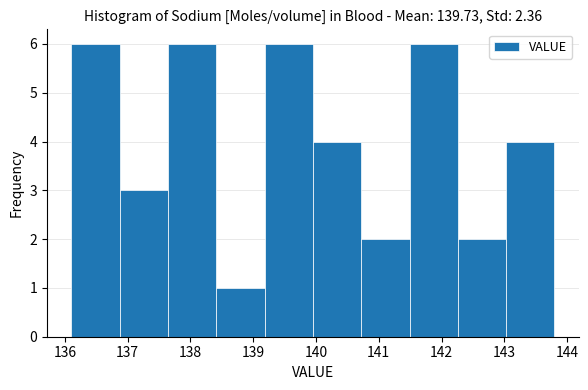

Reading left to right, list every bar in this chart as the range it spans on the x-axis followed by its height. Neither the bar edges nor the heights are printed on the chart, so give them approximately, as read against the axes.

136.10 to 136.87: 6
136.87 to 137.64: 3
137.64 to 138.41: 6
138.41 to 139.18: 1
139.18 to 139.95: 6
139.95 to 140.72: 4
140.72 to 141.49: 2
141.49 to 142.26: 6
142.26 to 143.03: 2
143.03 to 143.80: 4